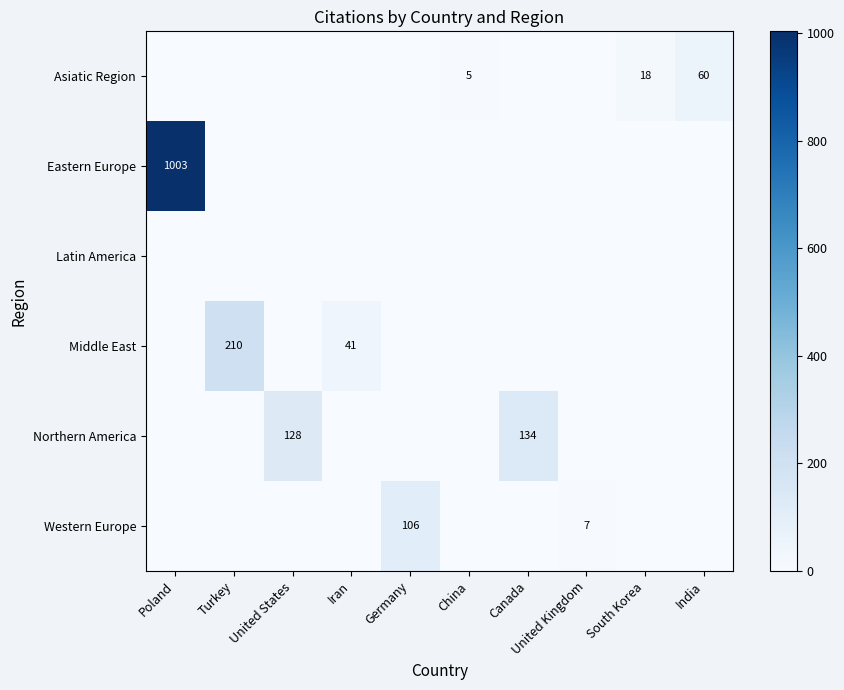

True or false: Asiatic Region has a value of 5 at China.

True